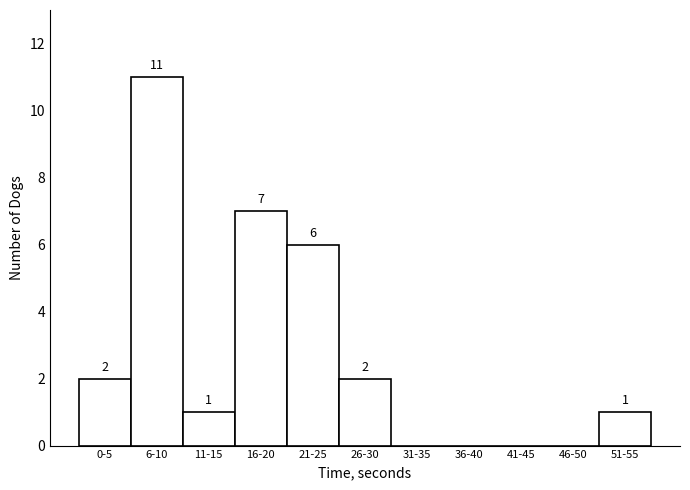

Reading right to left, extract all data points from this chart.

51-55=1	46-50=0	41-45=0	36-40=0	31-35=0	26-30=2	21-25=6	16-20=7	11-15=1	6-10=11	0-5=2